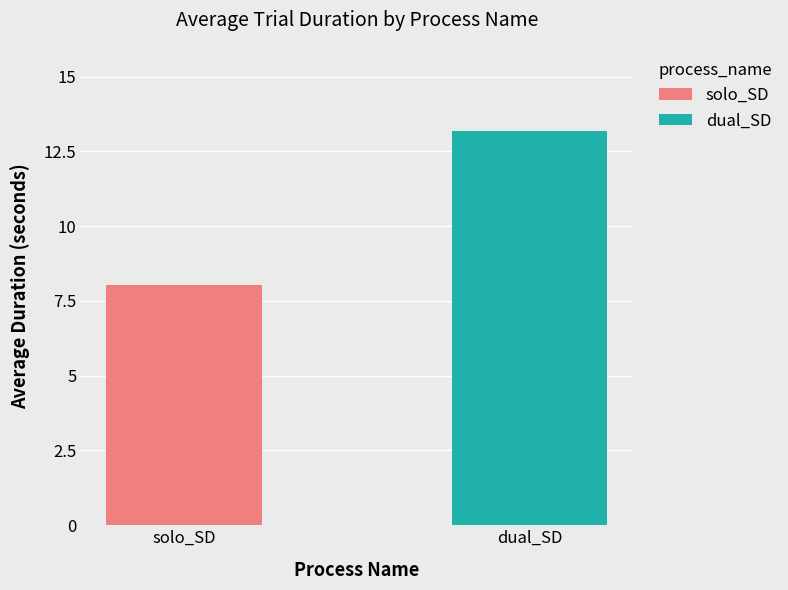

Which series has the largest range (max minus min)?

solo_SD